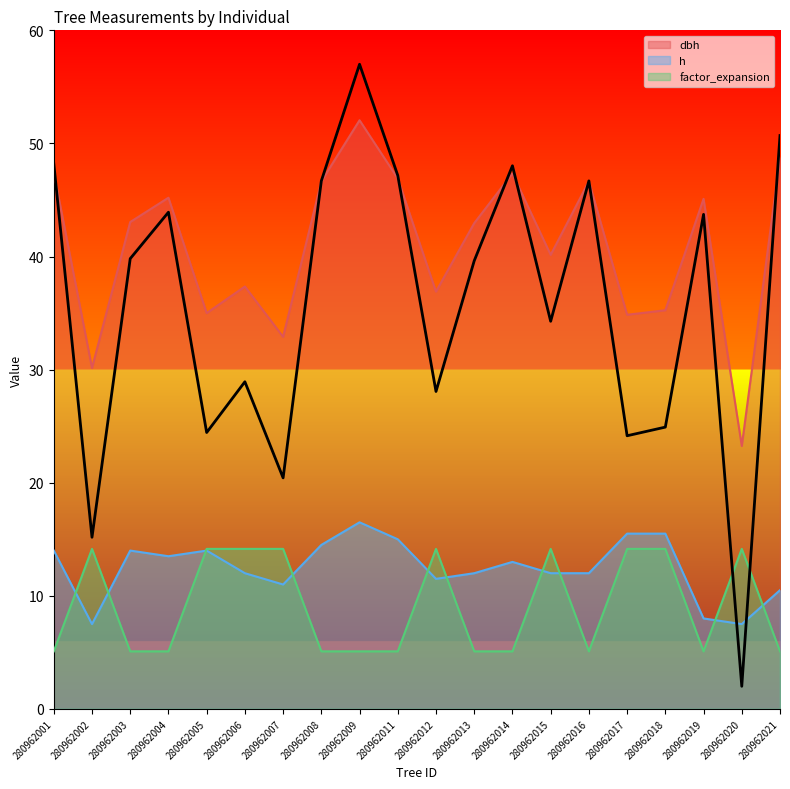

Which label corresponds to the largest value in the chart?

280962009